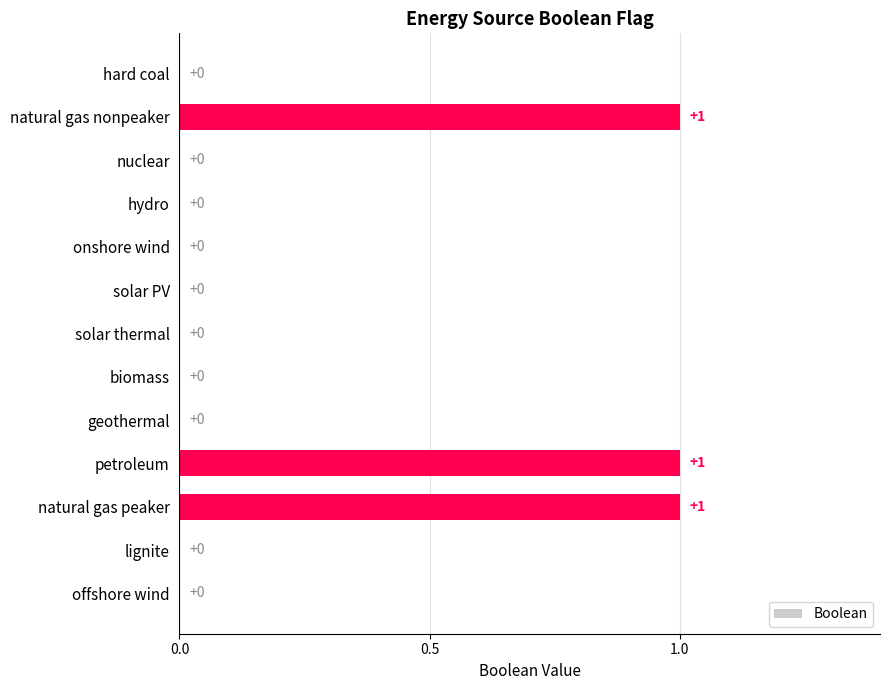

Are the bars grouped side by side (vs. stacked)?

No